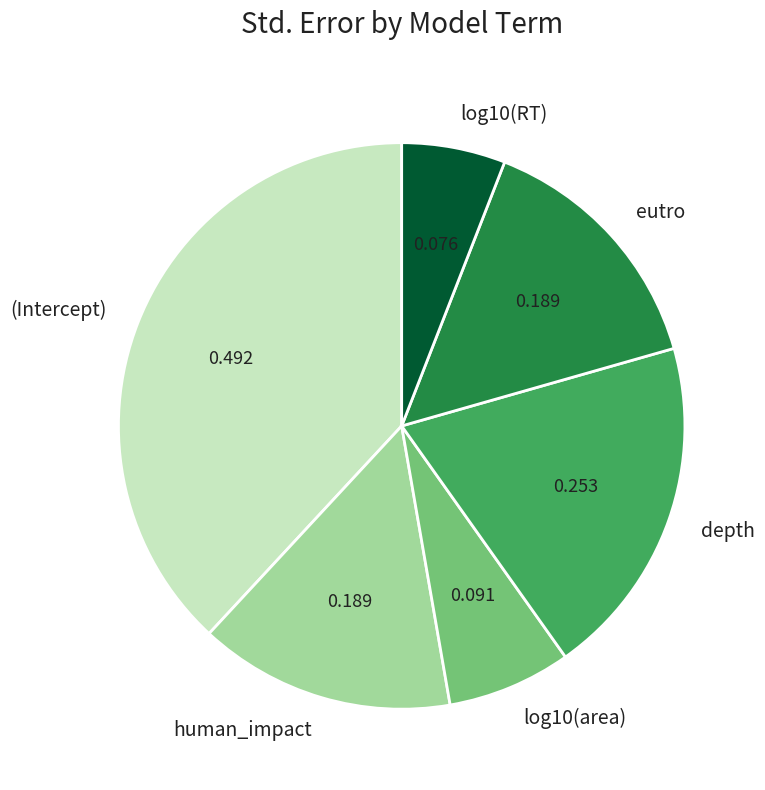

Between log10(RT) and human_impact, which is larger?

human_impact